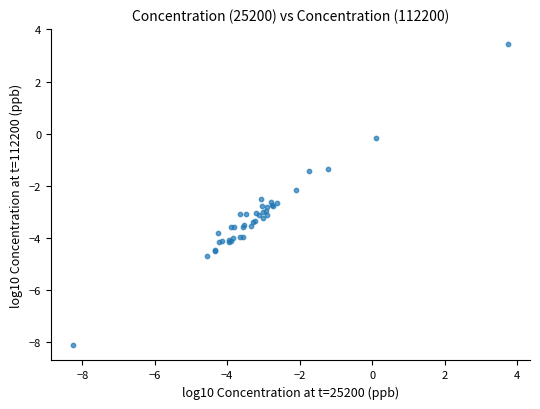

What Y value in the scatter plot is closest to -2?

-2.2